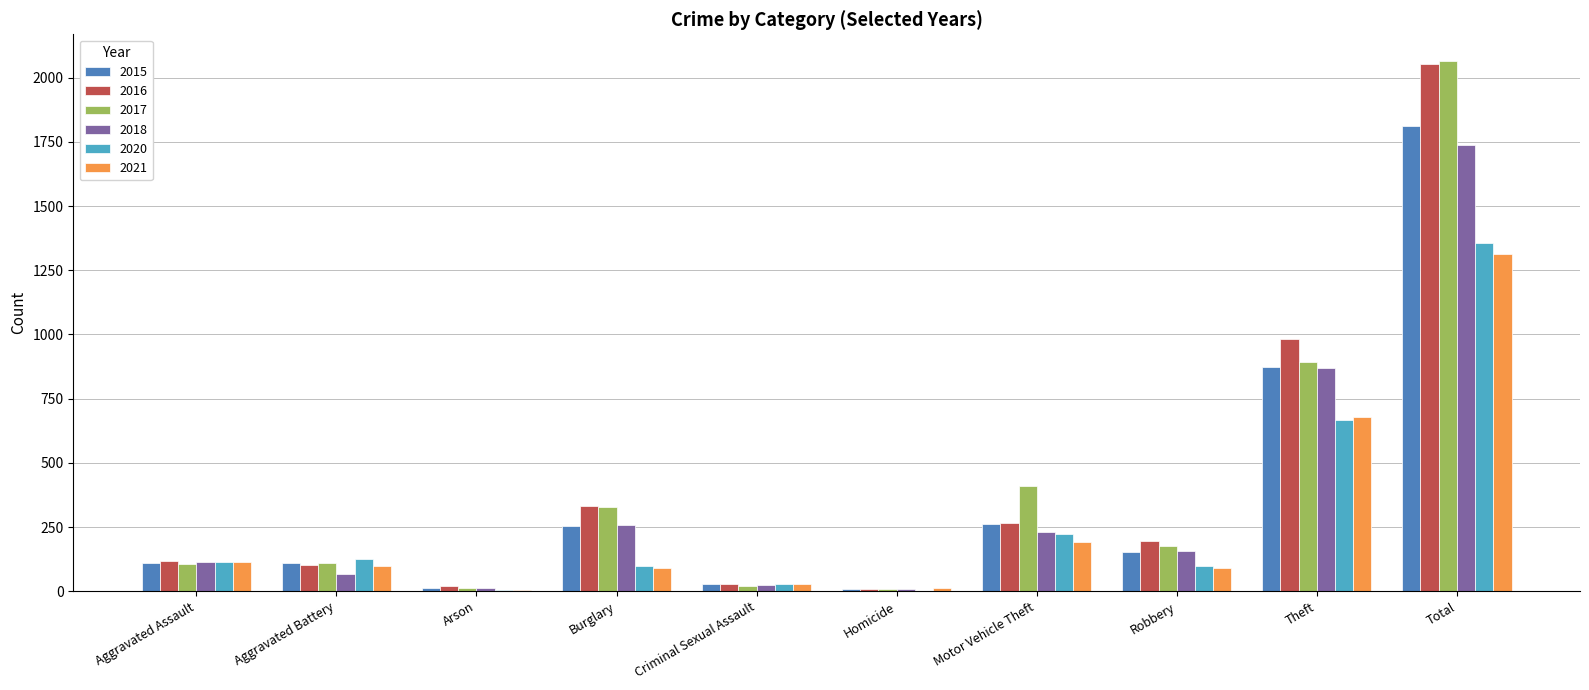

The value of 2021 at Aggravated Battery is 100. True or false?

True